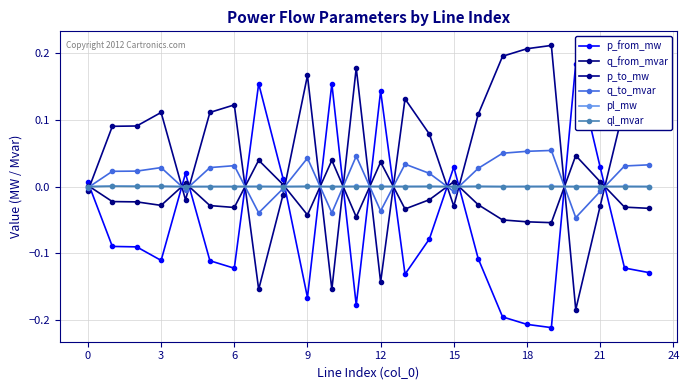

The p_from_mw series shows -0.1 at 12. True or false?

False